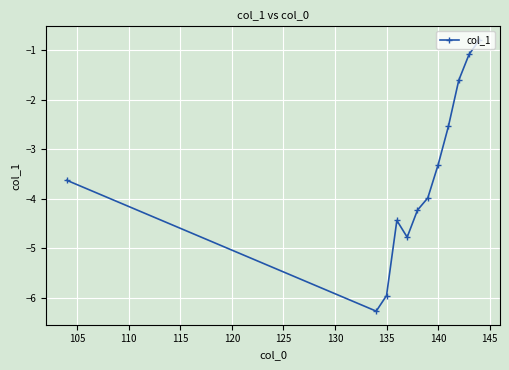

What is the sum of all values?

-42.7